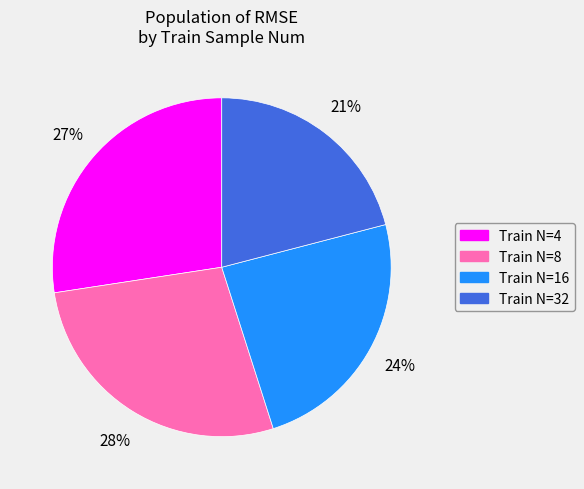

To the nearest percent, what is the average slice percentage?

25%